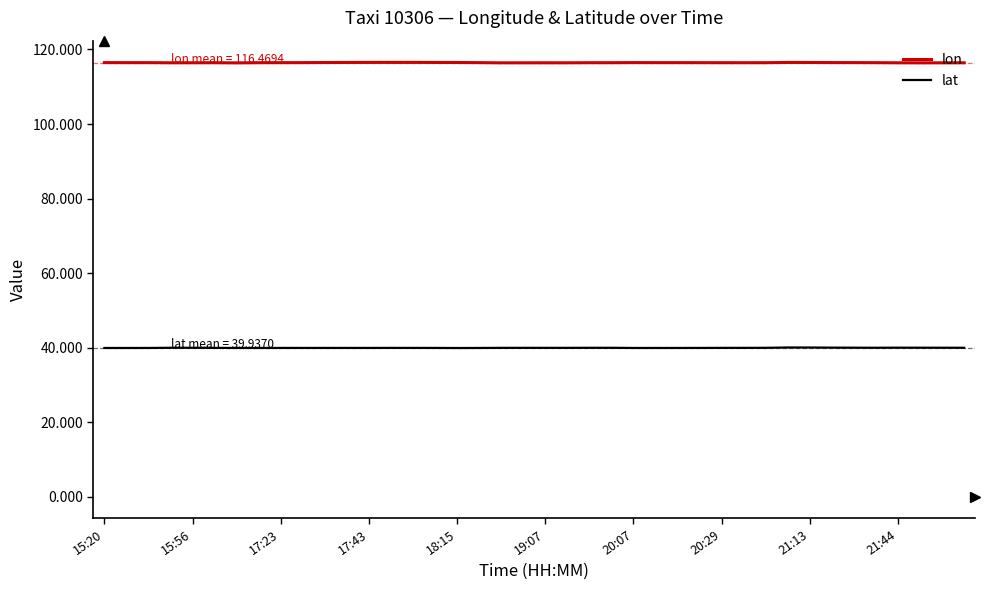

Which series has the largest total across all categories?

lon